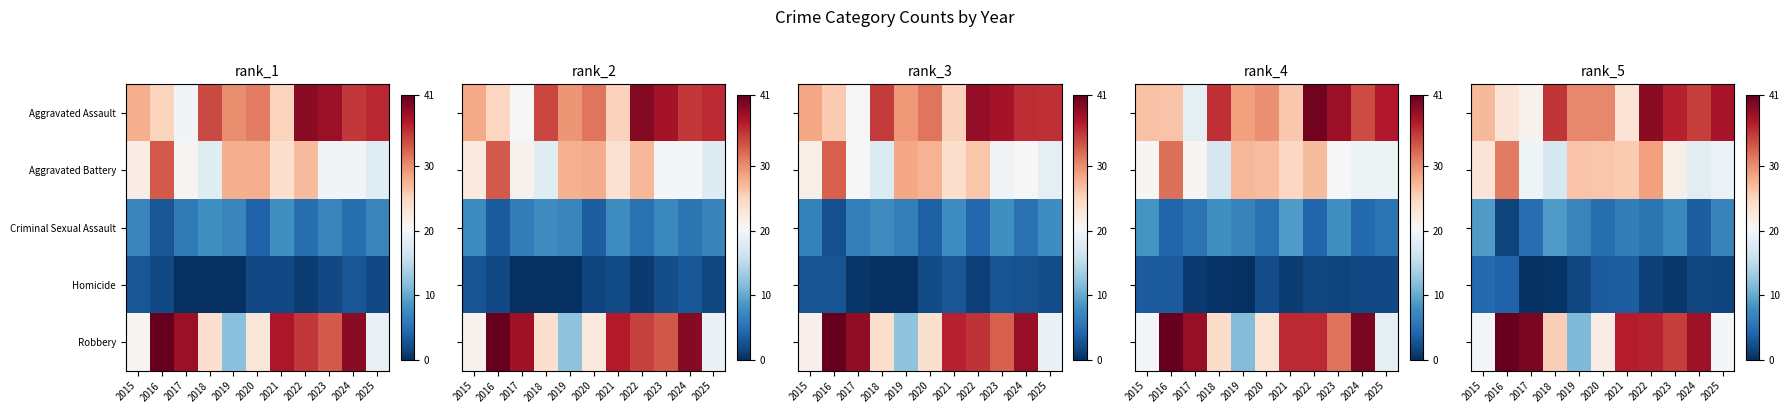

At which category is the sum across all series the highest?

2022